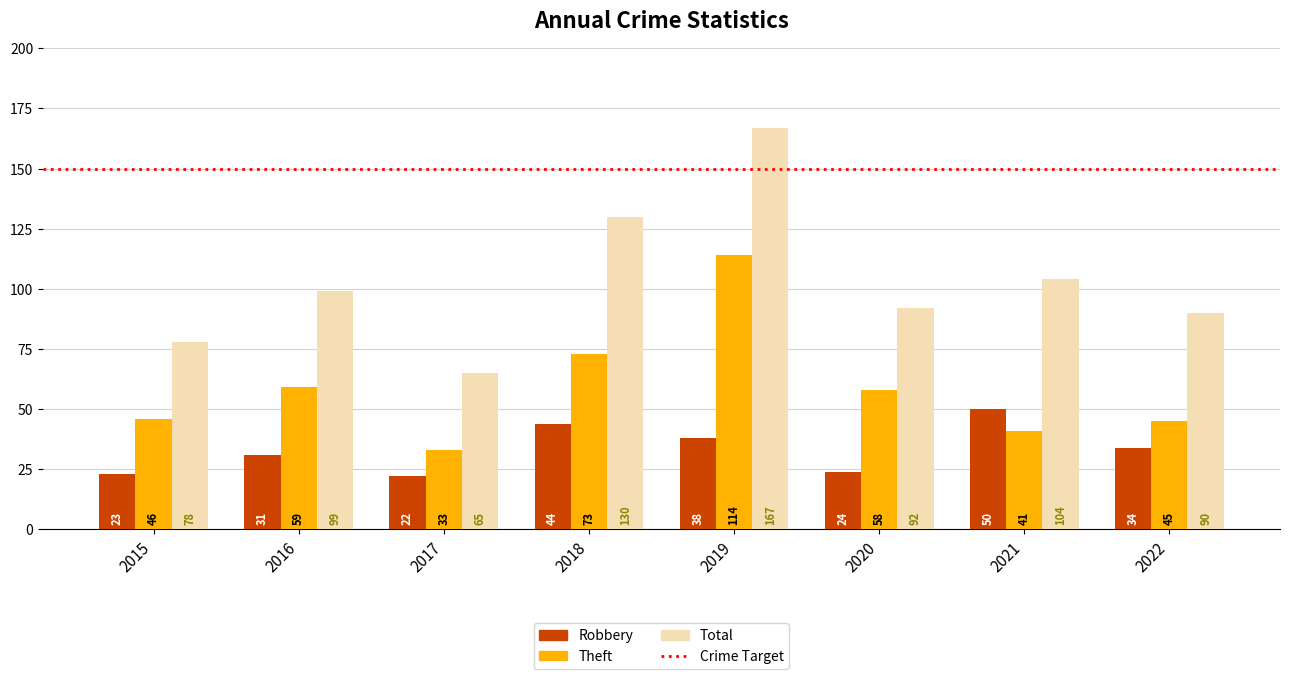

How many values in the Total series are below 99?

4